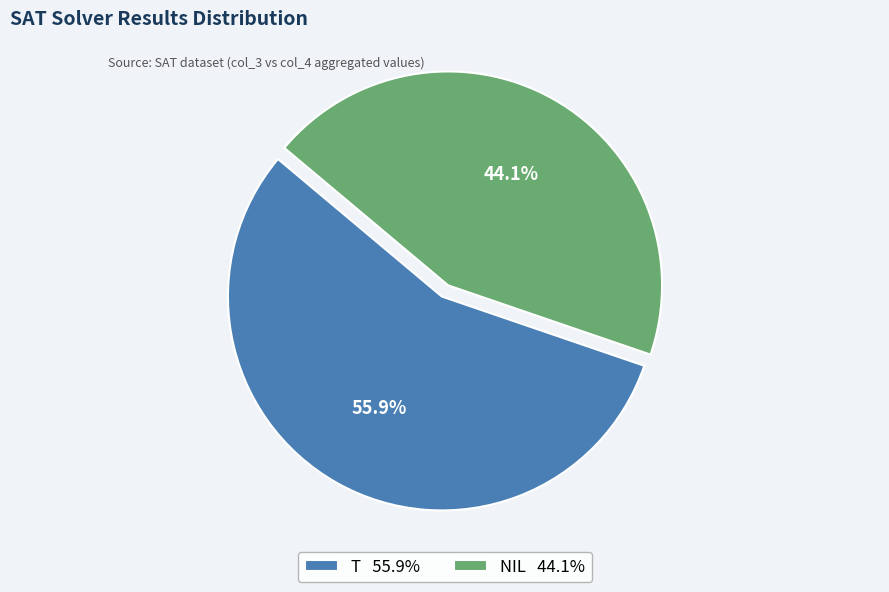

How many segments does this pie chart have?

2